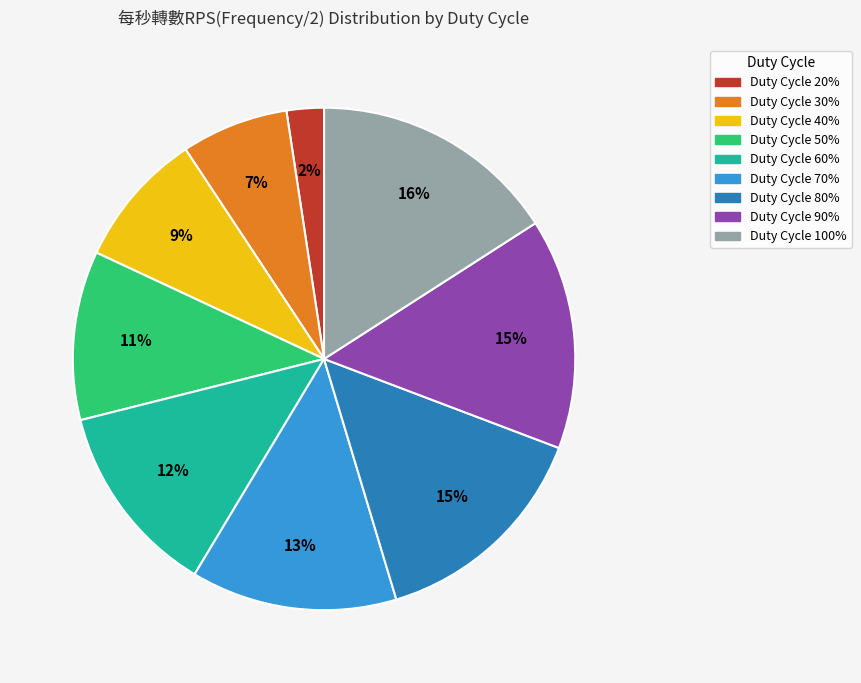

To the nearest percent, what is the average slice percentage?

11%